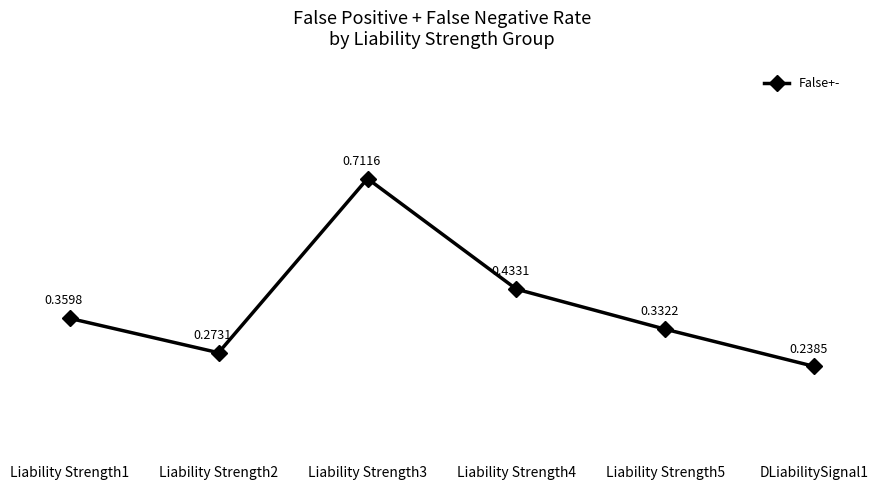

List the labels in order of value, smallest first.

DLiabilitySignal1, Liability Strength2, Liability Strength5, Liability Strength1, Liability Strength4, Liability Strength3